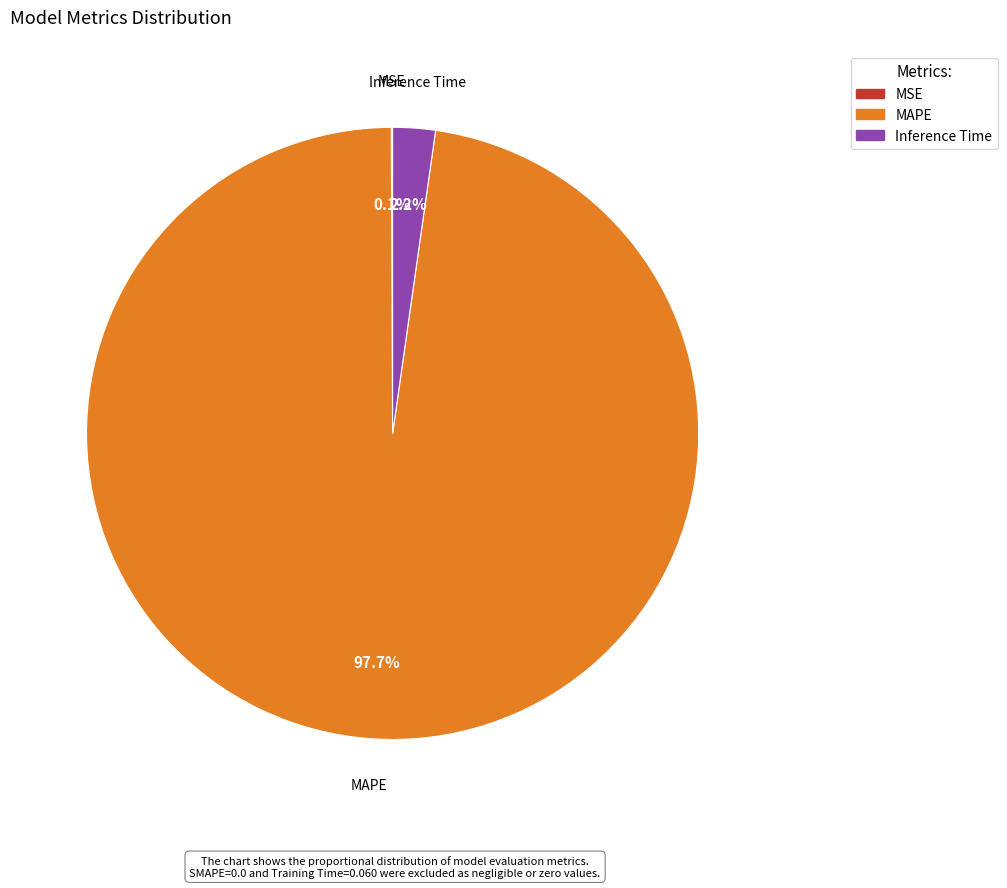

The Inference Time slice represents 2% of the pie. True or false?

True